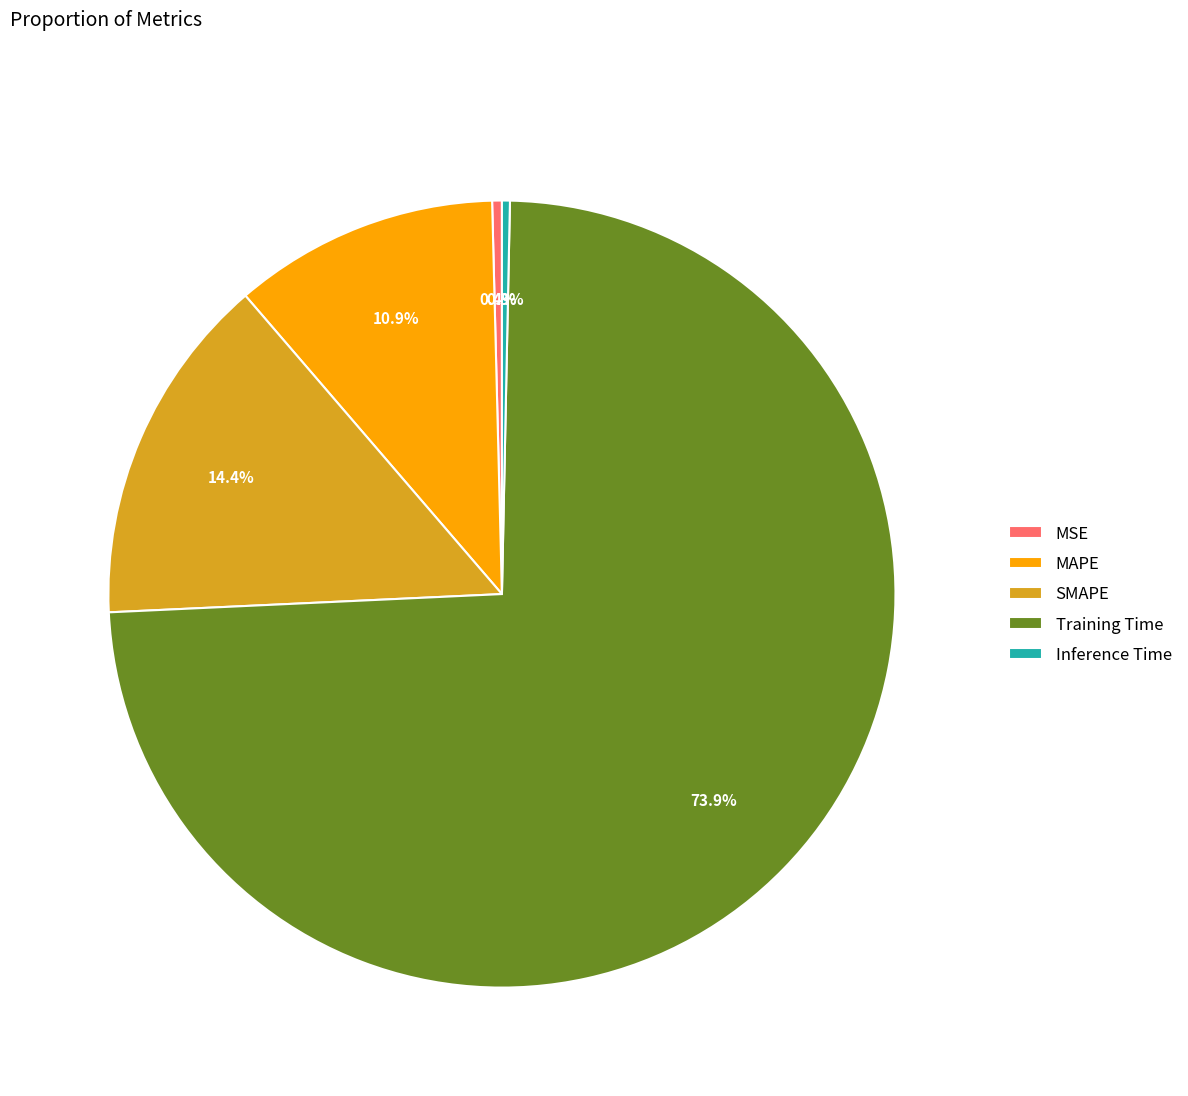

The MSE slice represents 0% of the pie. True or false?

True